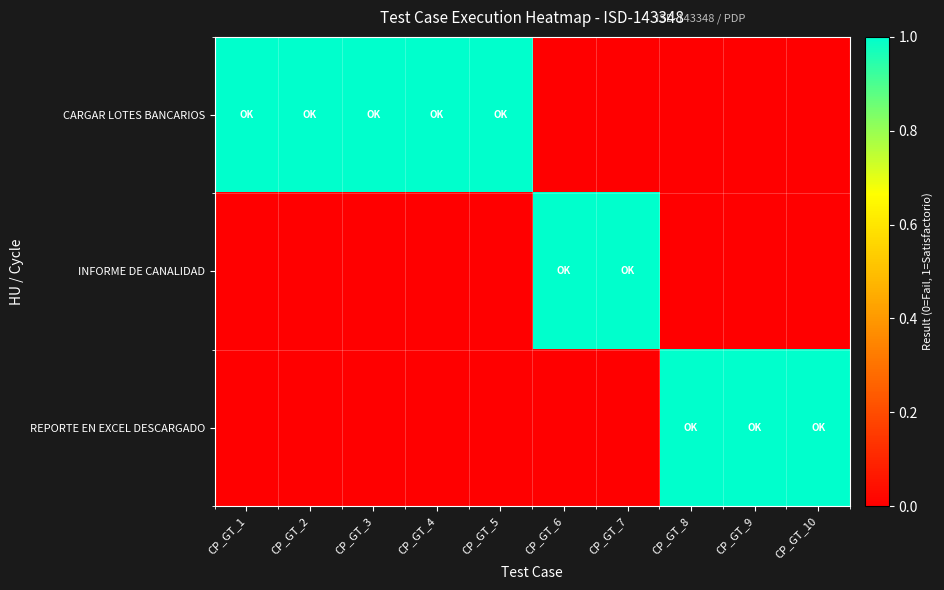

List the series in order of their peak value, highest first.

CARGAR LOTES BANCARIOS, INFORME DE CANALIDAD, REPORTE EN EXCEL DESCARGADO